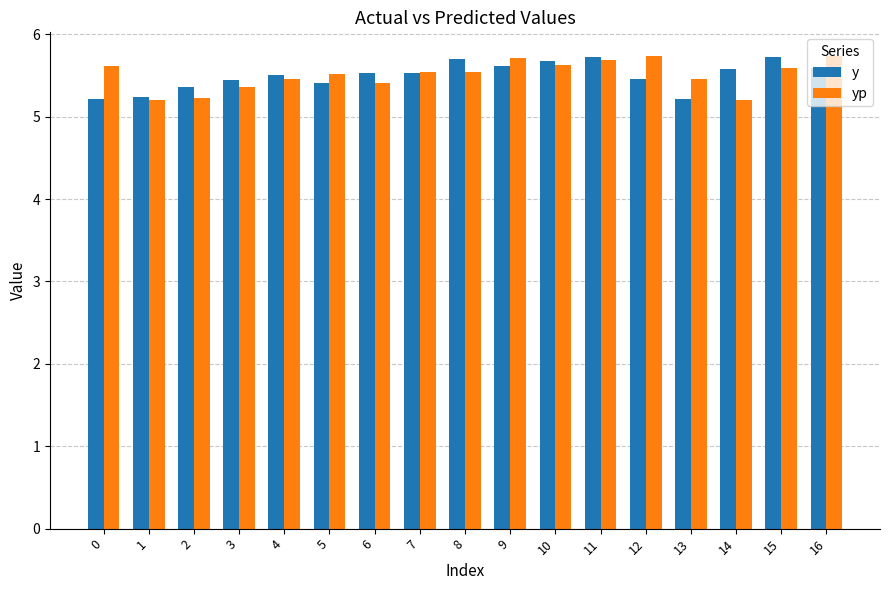

What is the value of the yp bar at the 14th from the left?

5.5